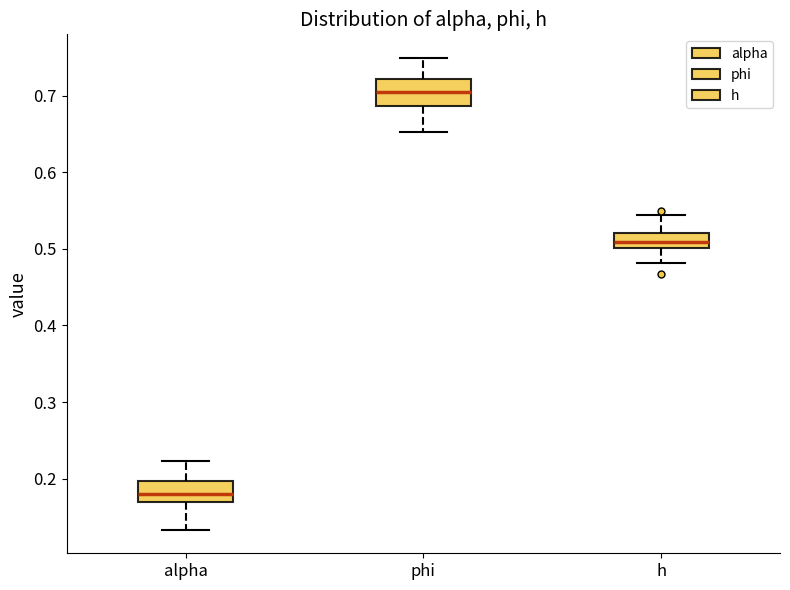

Where does the upper whisker of the box for phi end on the y-axis? The values are not printed on the chart, so give them approximately, as read against the axis.

0.75